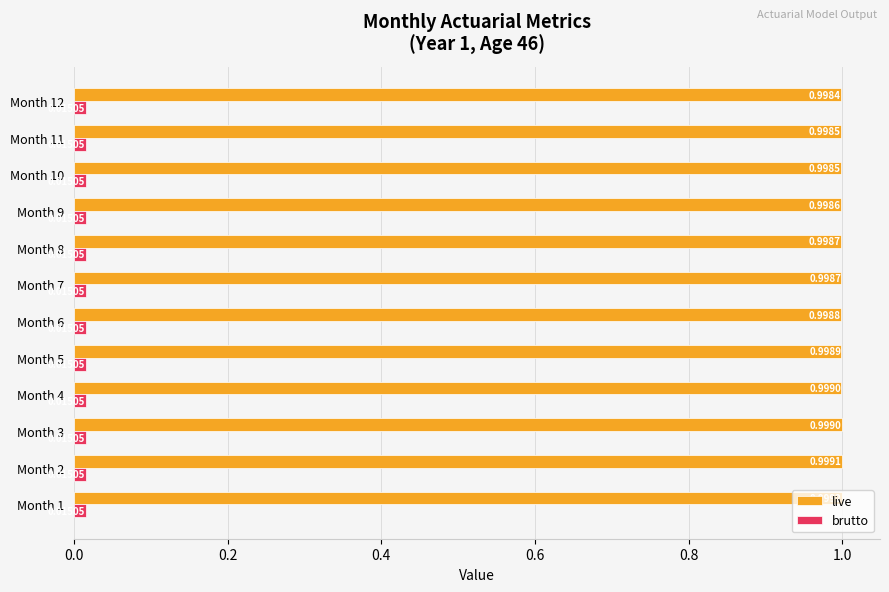

What is the sum of all live values?

12.0